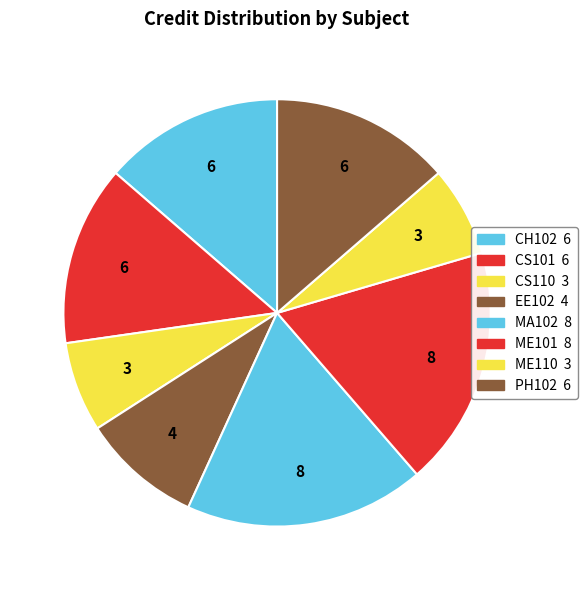

Rank the categories by value from highest to lowest.

MA102, ME101, CH102, CS101, PH102, EE102, CS110, ME110